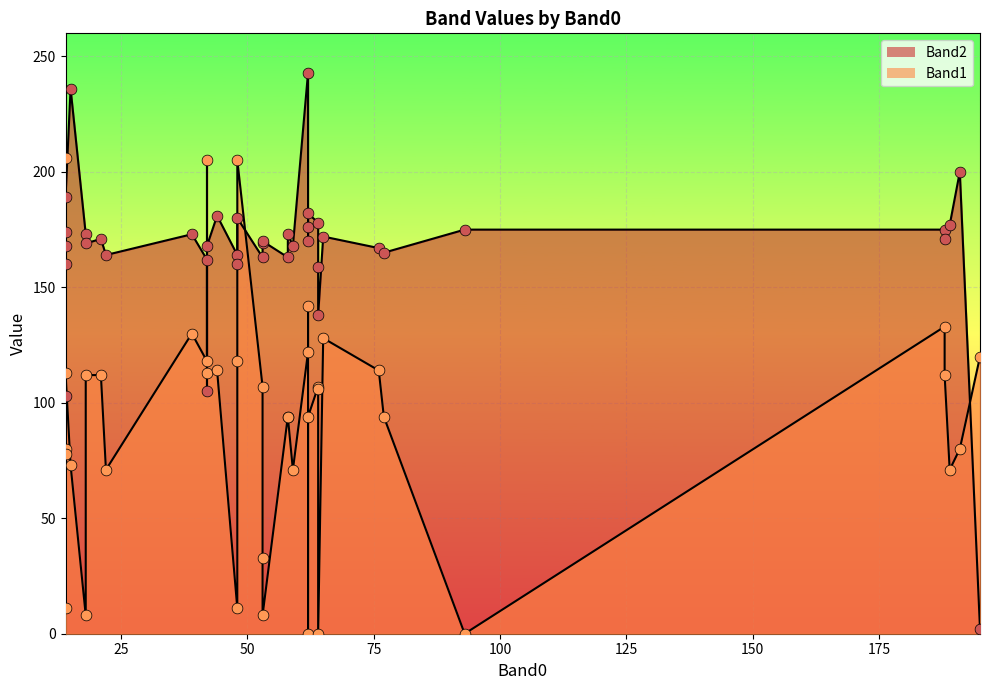

Which series reaches the minimum Y coordinate?

Band1